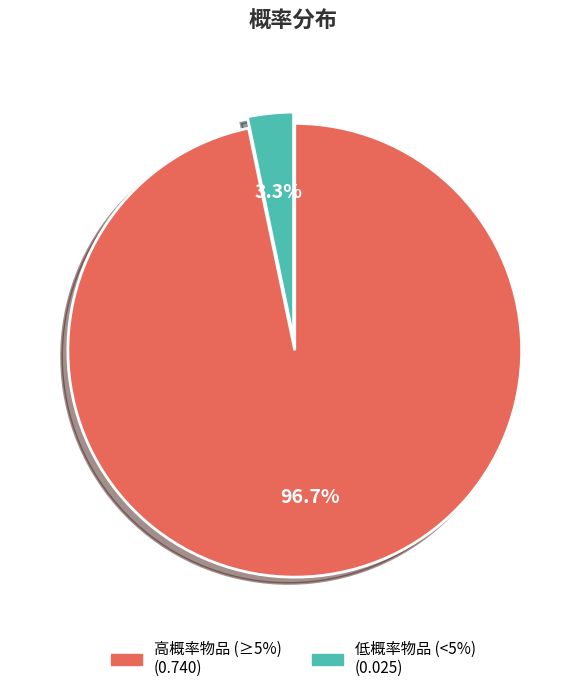

To the nearest percent, what is the difference between the largest and smallest slice percentages?

93%